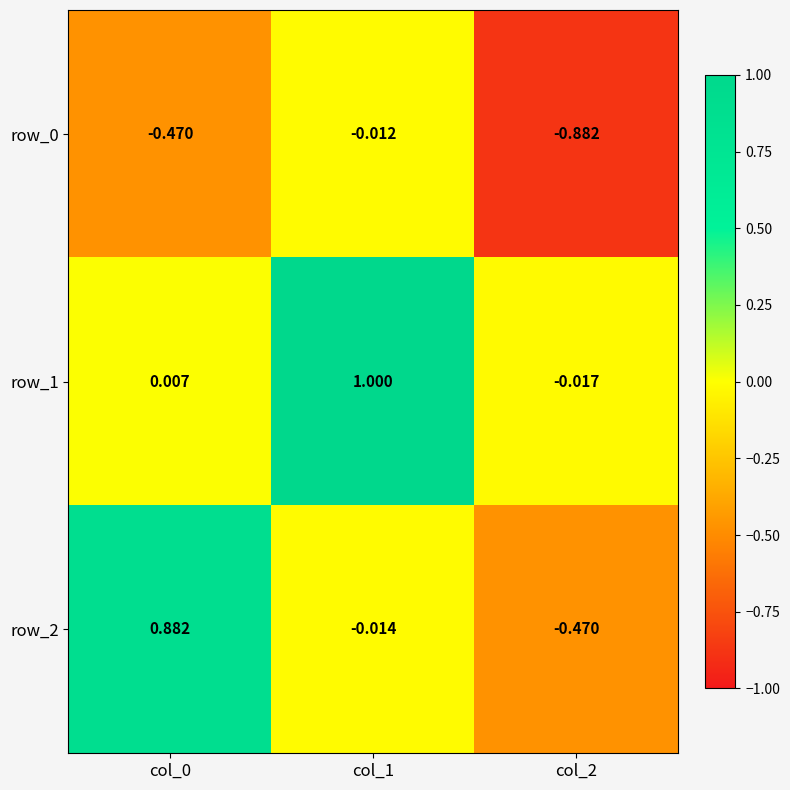

At which category does the chart reach its minimum across all series?

col_2